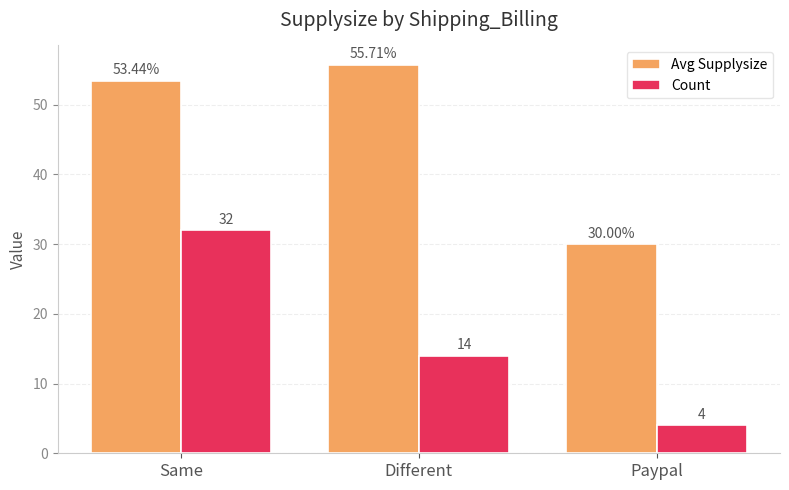

Read the Avg Supplysize value at Different.

55.7